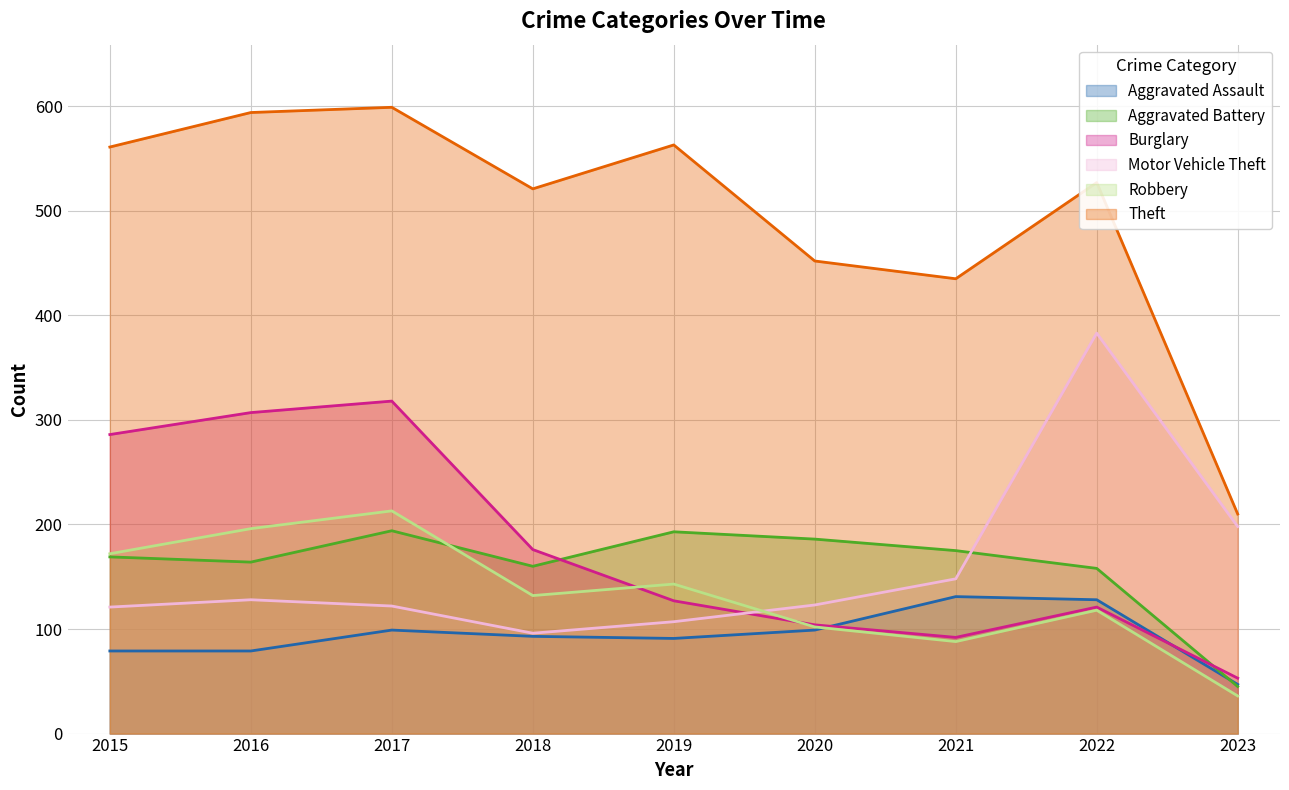

Between which two adjacent categories do Burglary and Motor Vehicle Theft first intersect?

2019 and 2020